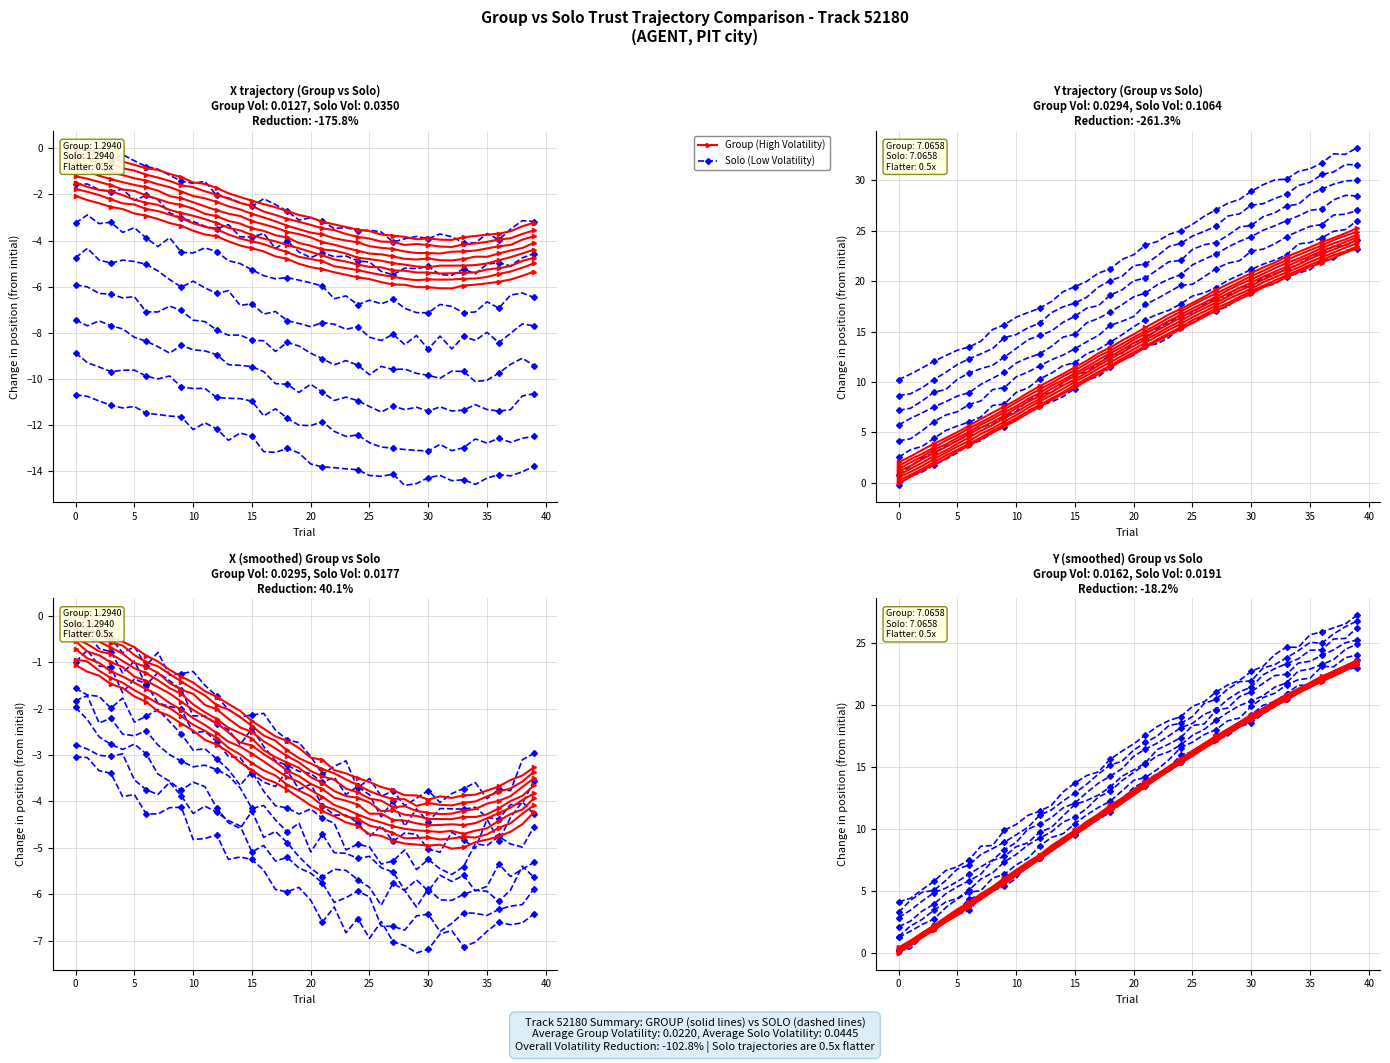

Which has a higher value, 29 or 39?

39